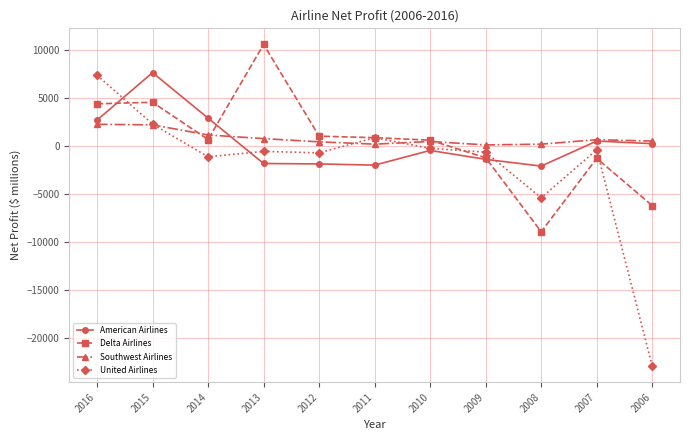

True or false: Southwest Airlines and American Airlines cross at least once.

True